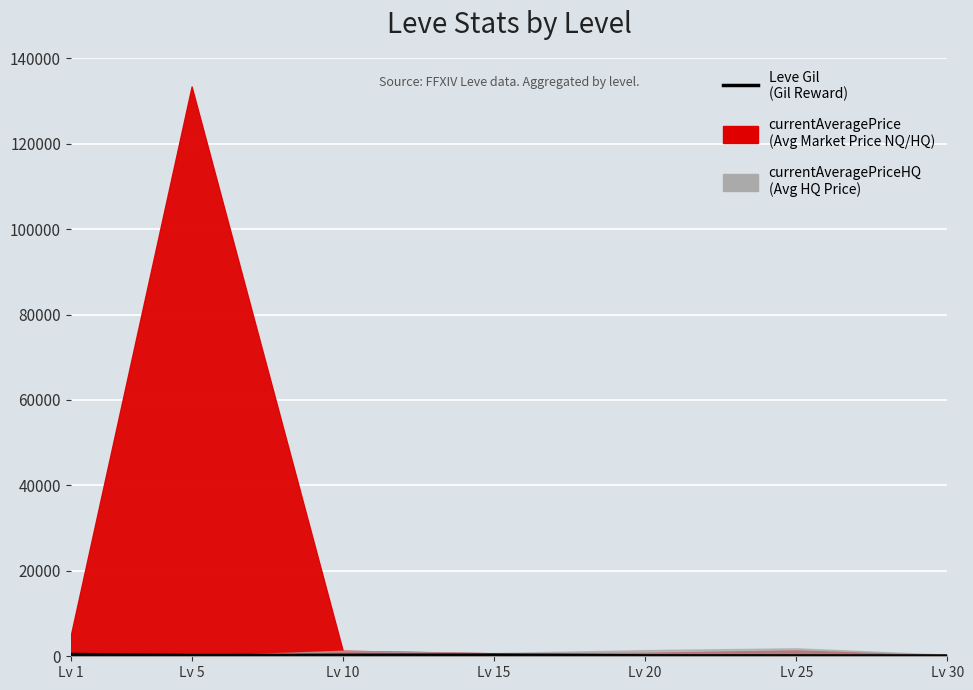

True or false: there are more than 0 points higher than both neighbors.

True